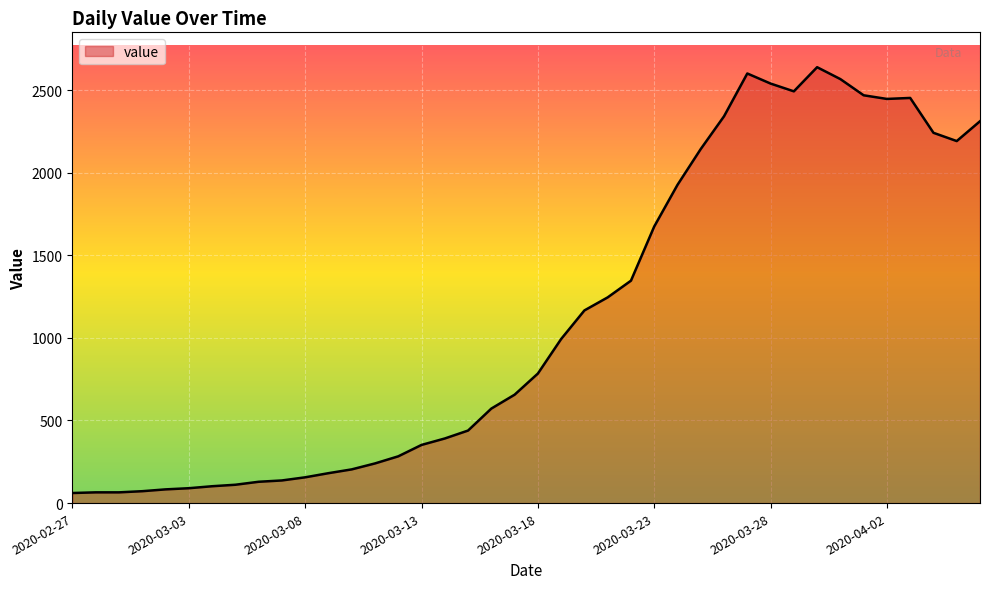

Does the chart have visible grid lines?

Yes